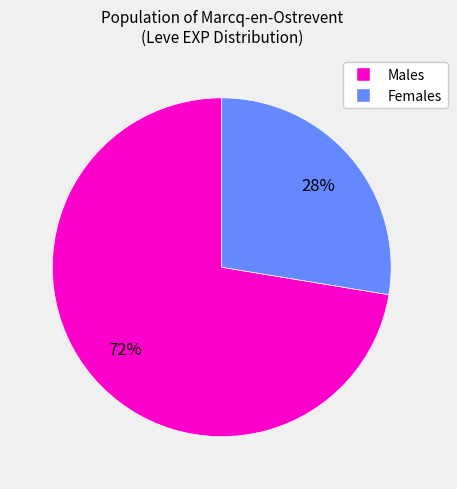

To the nearest percent, what is the average slice percentage?

50%